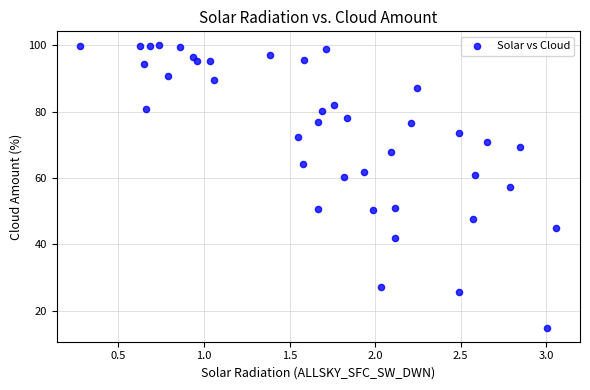

What is the range of X values (max minus min)?

2.8